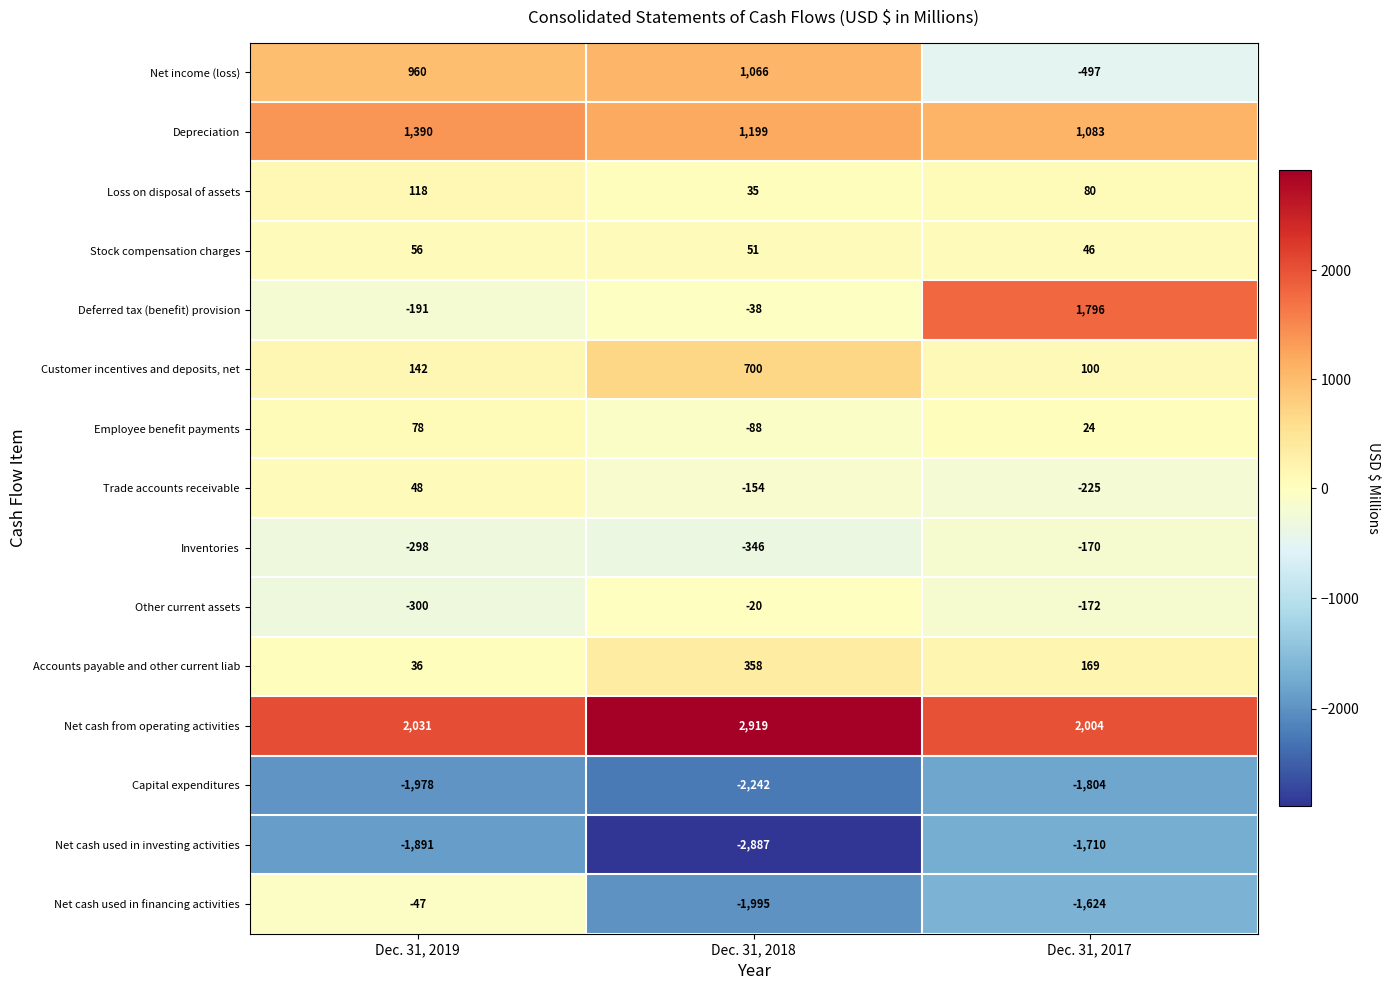

The Net cash used in financing activities series shows -47 at Dec. 31, 2019. True or false?

True